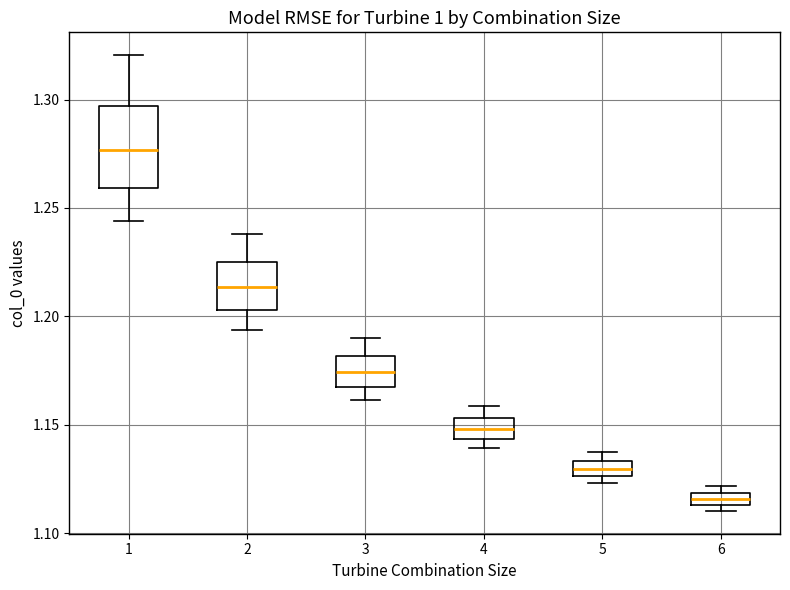

Which box has the highest median line?

1